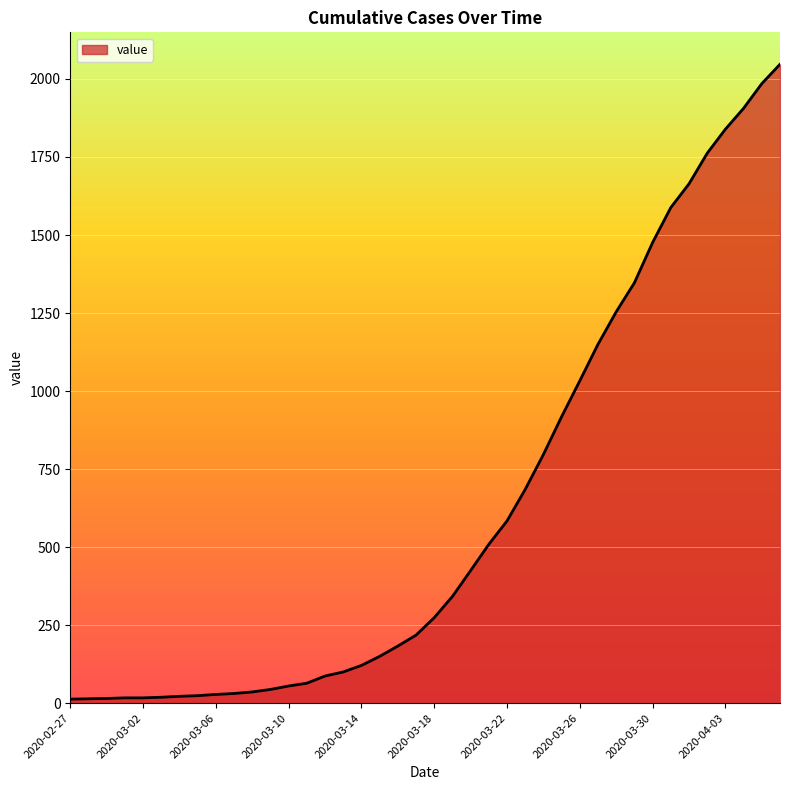

What is the maximum value shown in the chart?

2047